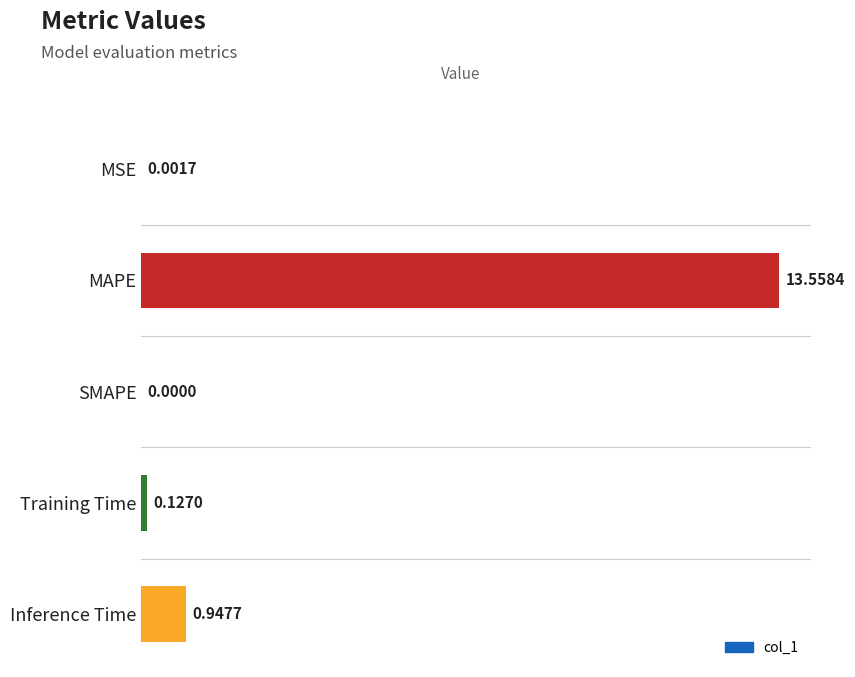

What is the sum of the values at SMAPE and MAPE?

13.6